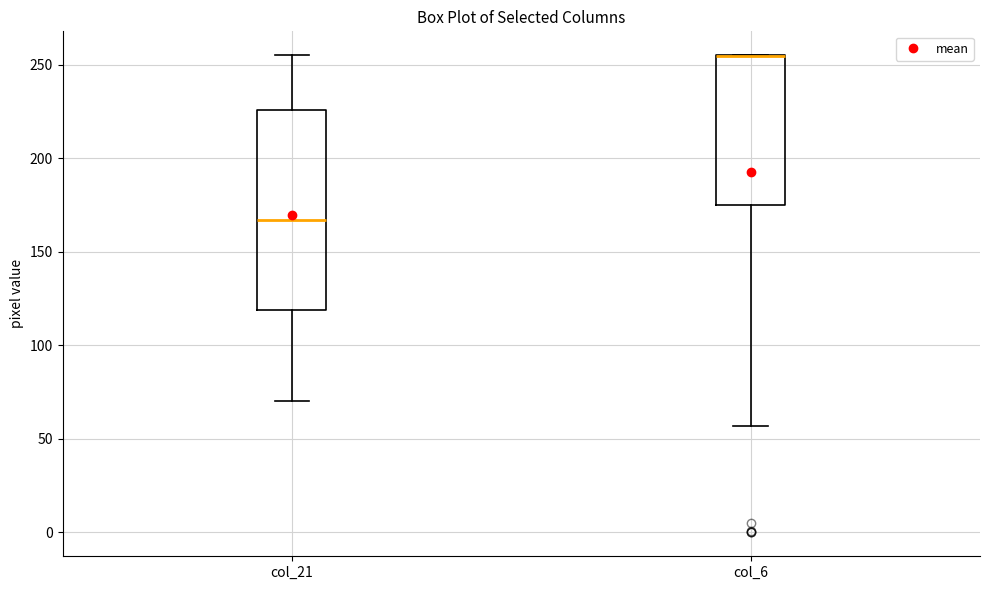

Where does the lower whisker of the box for col_21 end on the y-axis? The values are not printed on the chart, so give them approximately, as read against the axis.

70